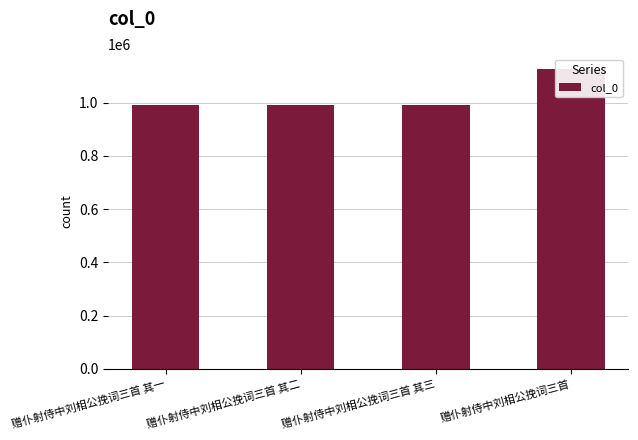

What position from the right is 赠仆射侍中刘相公挽词三首?

1